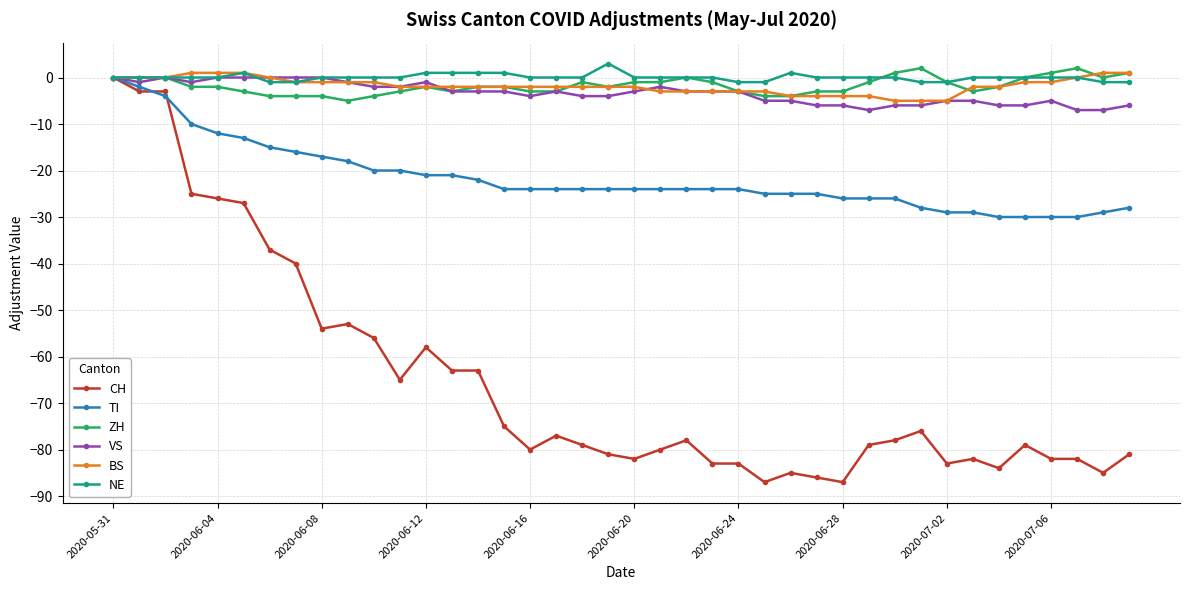

What are all the series names shown in the legend?

CH, TI, ZH, VS, BS, NE